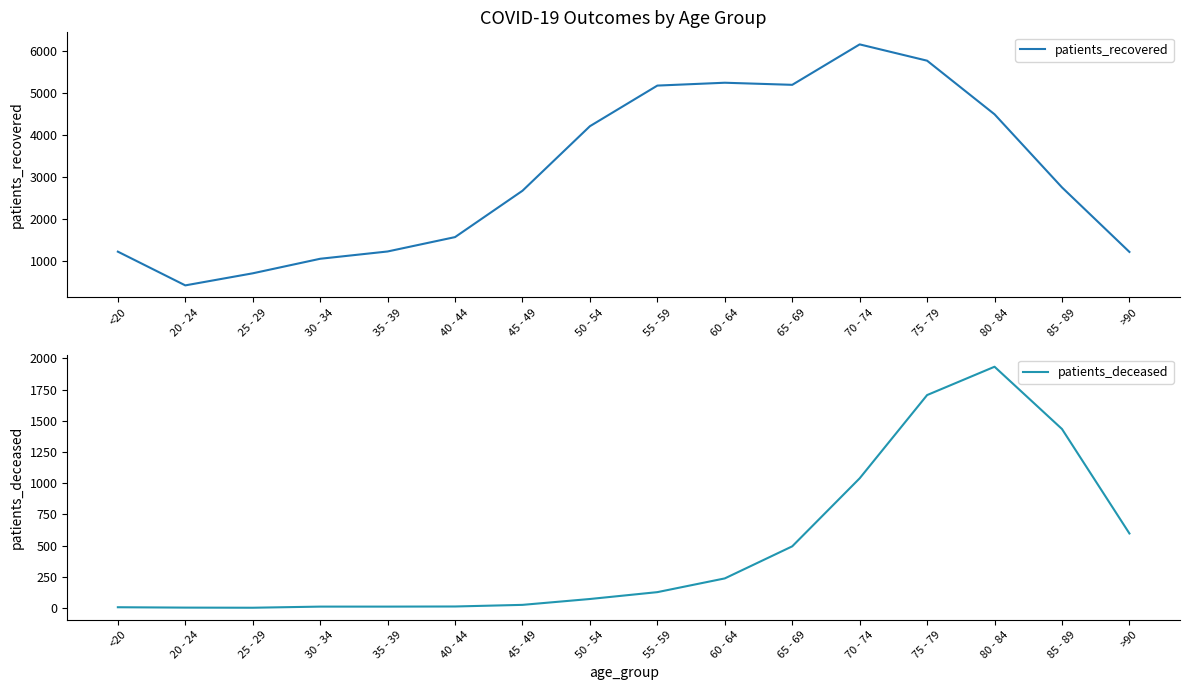

In patients_recovered, how many points are higher than both neighbors (excluding endpoints)?

2